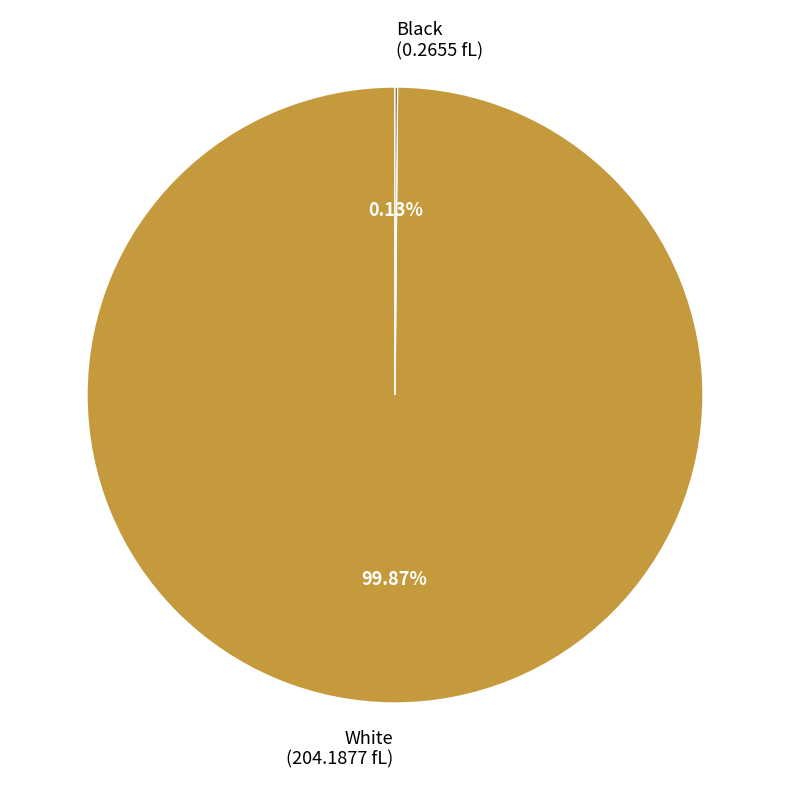

Is there any slice that represents more than half of the pie?

Yes